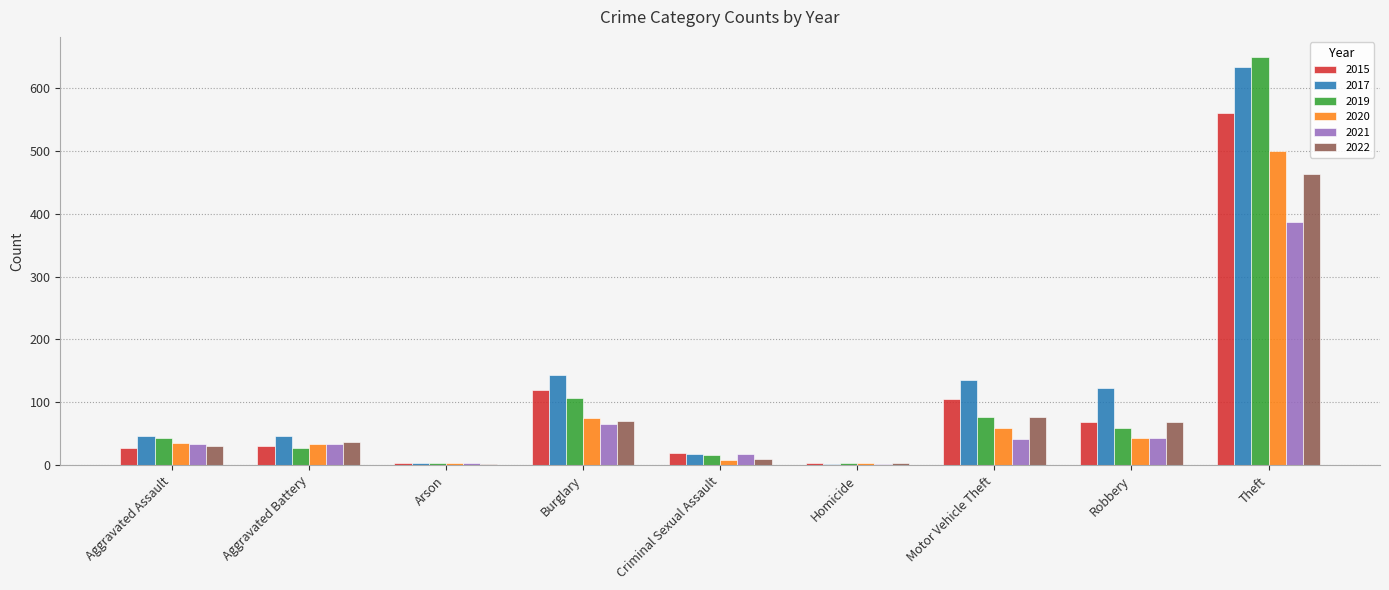

What is the sum of all 2017 values?

1154